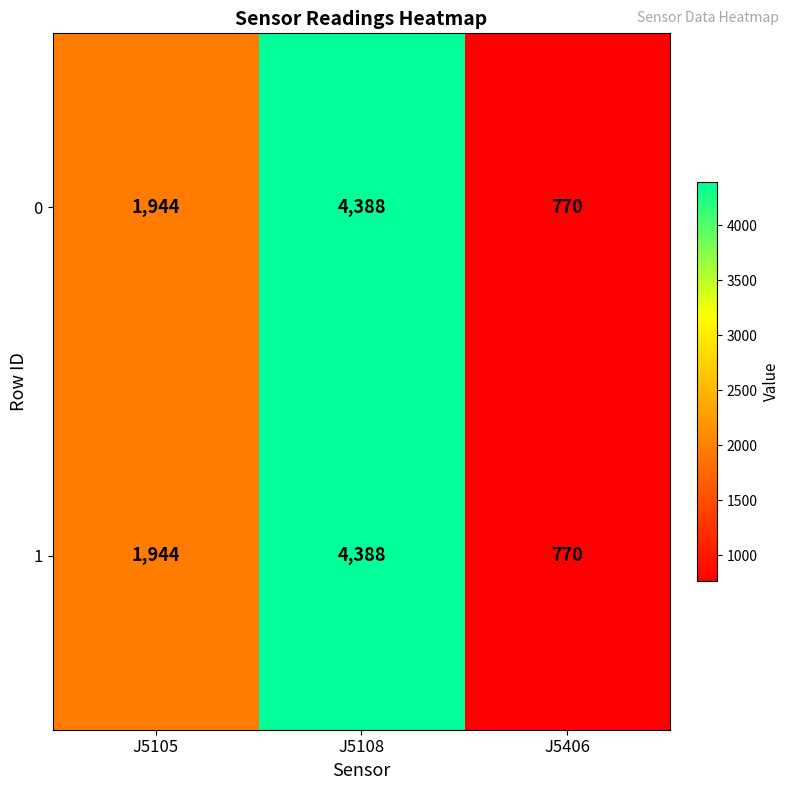

Count the number of data series in this chart.

2